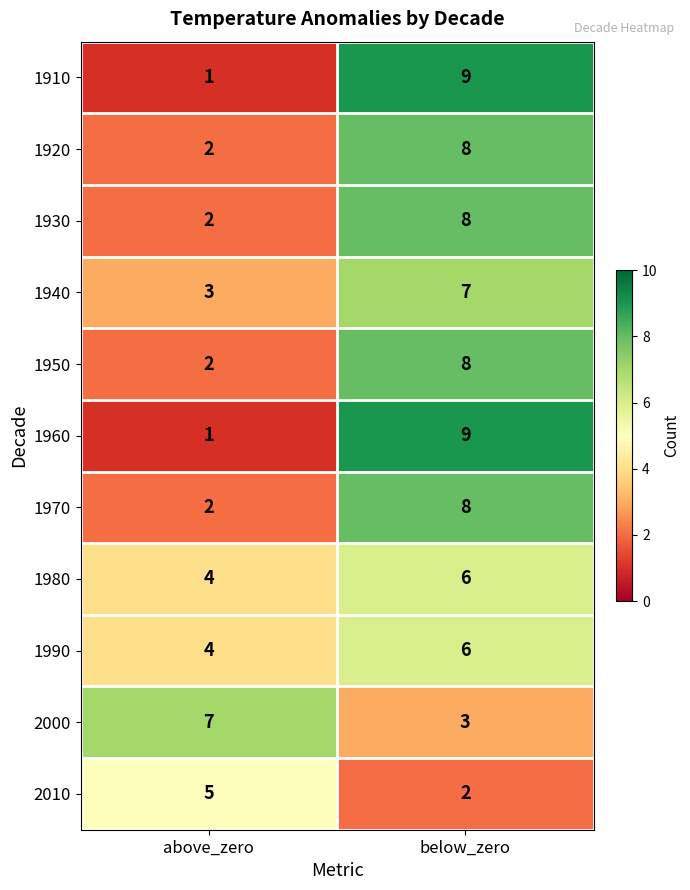

What is the sum of all 1990 values?

10